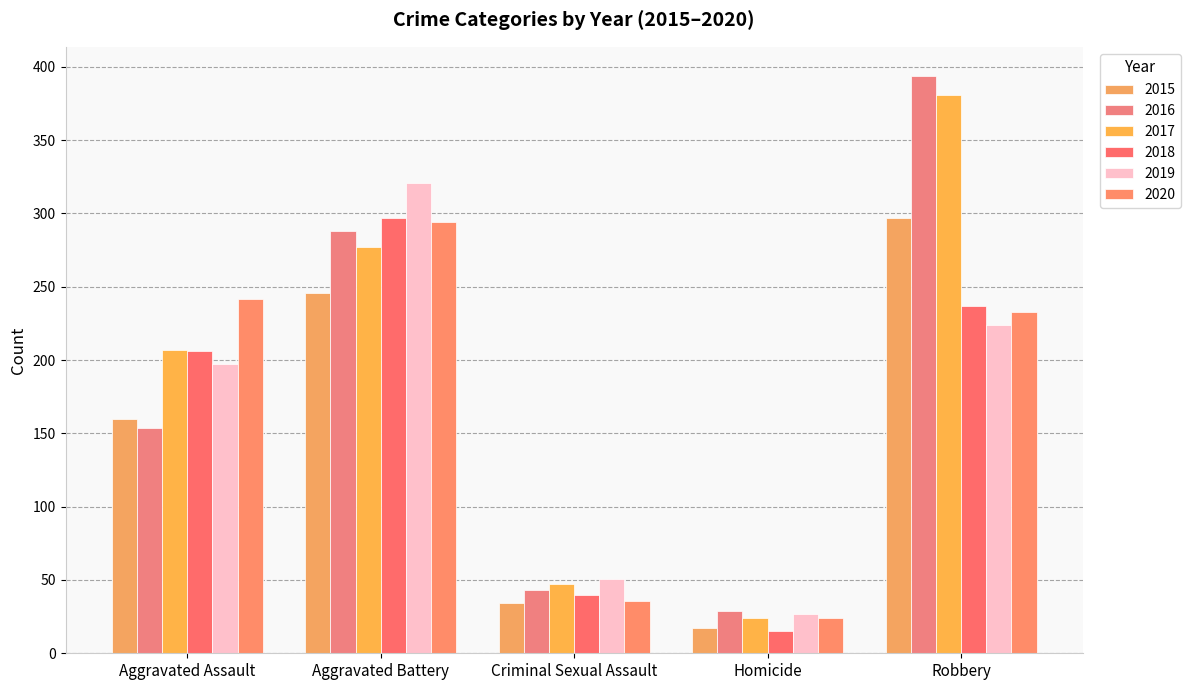

Count the number of categories in the chart.

5